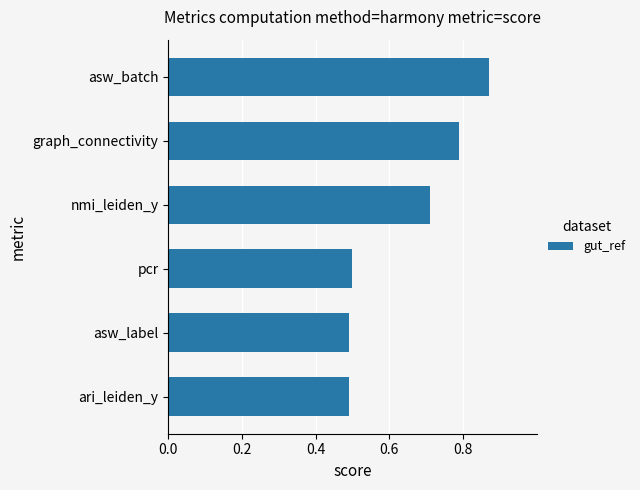

True or false: the data shows 0.2 at graph_connectivity.

False